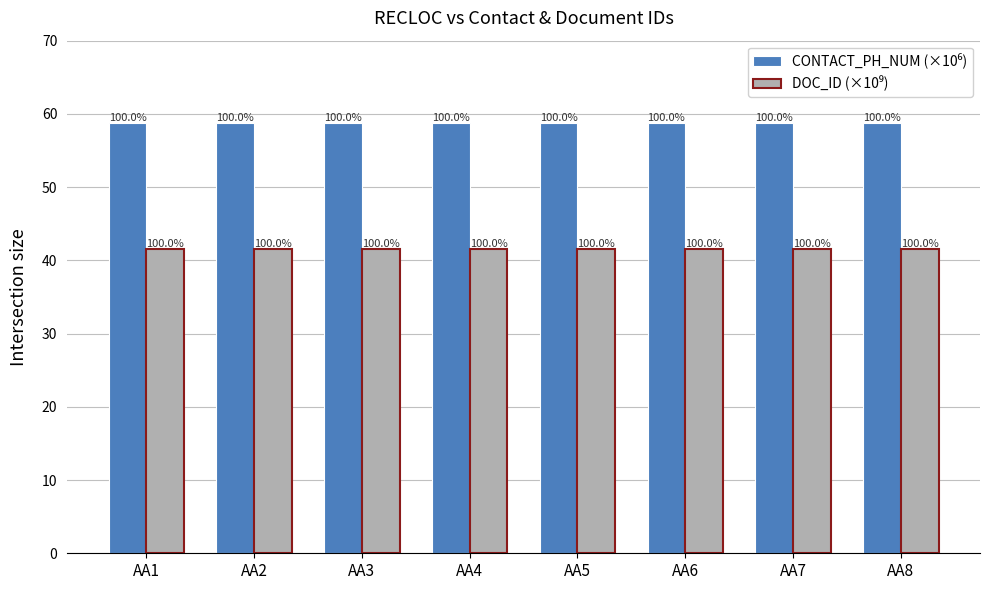

Between AA5 and AA3, which is larger?

AA5